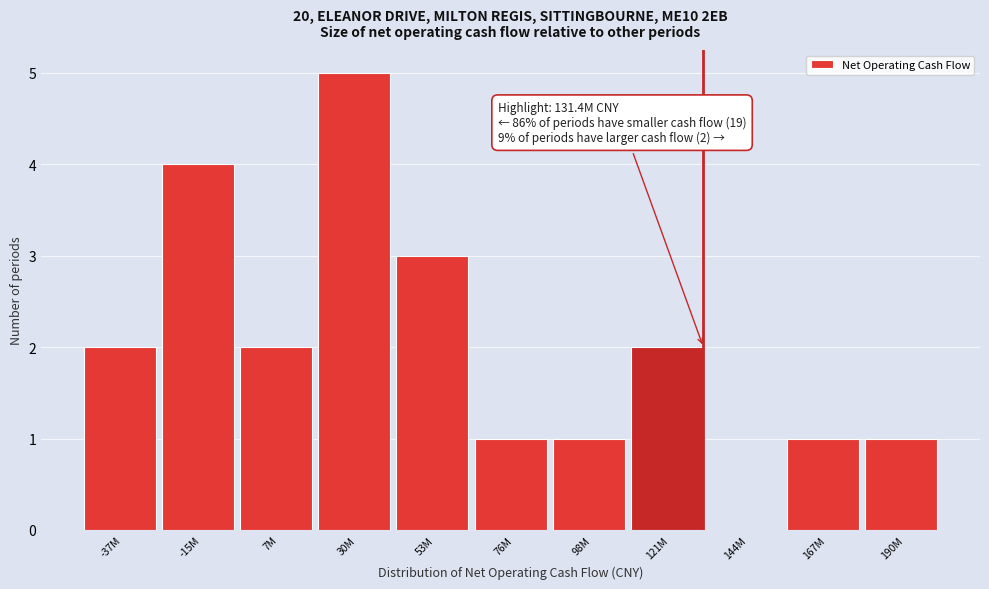

Reading left to right, extract all data points from this chart.

-37M=2	-15M=4	7M=2	30M=5	53M=3	76M=1	98M=1	121M=2	144M=0	167M=1	190M=1